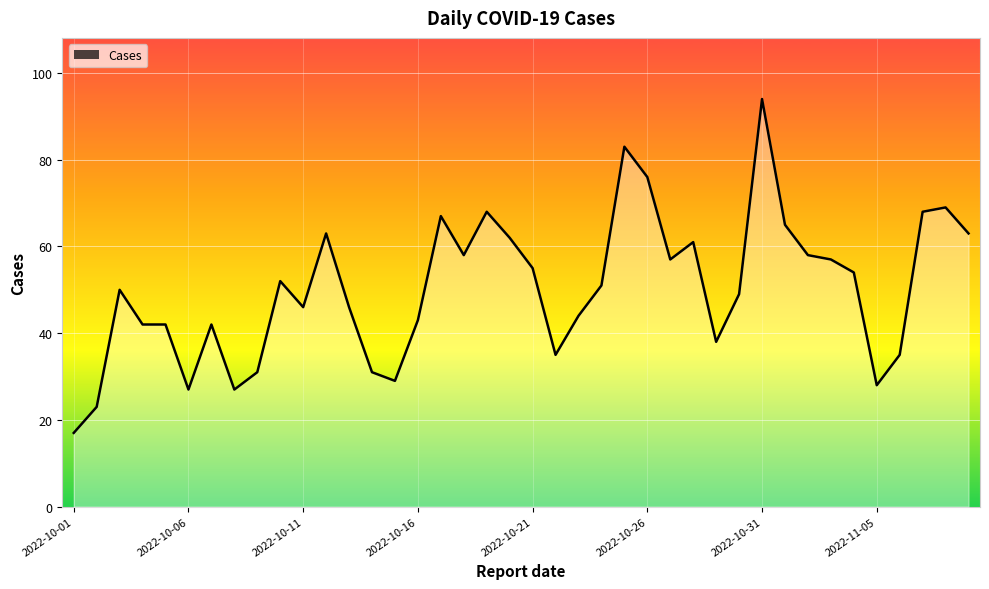

What is the maximum value shown in the chart?

94